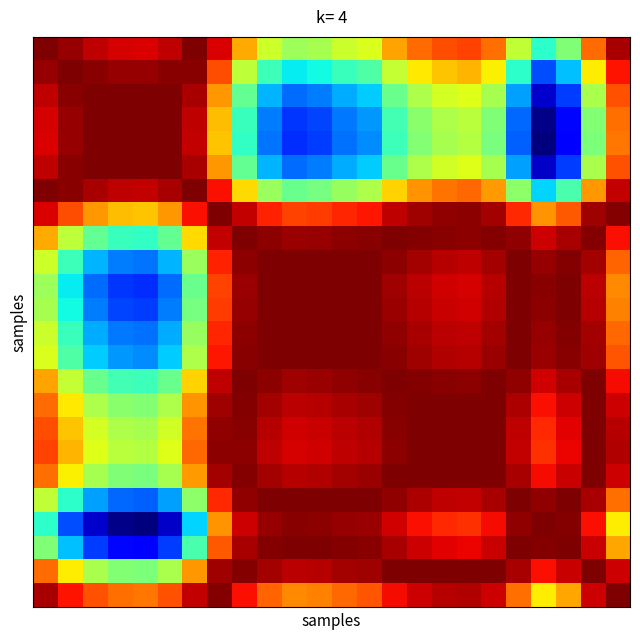

Count the number of categories in the chart.

24